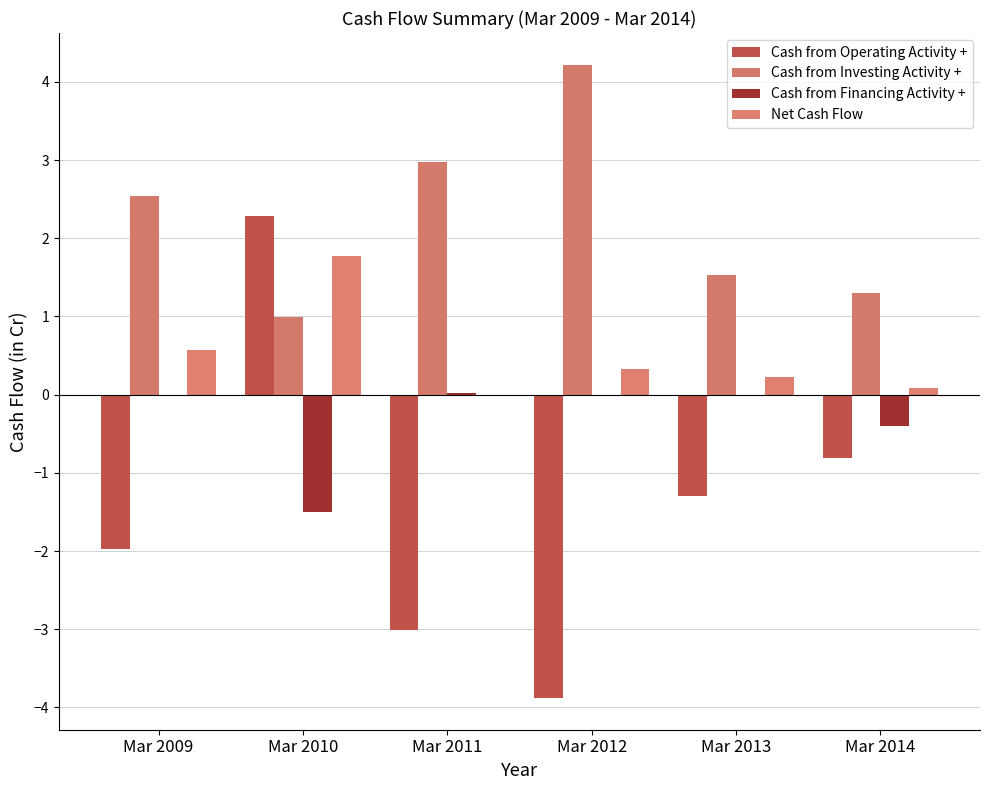

How many data points does each series have?

6